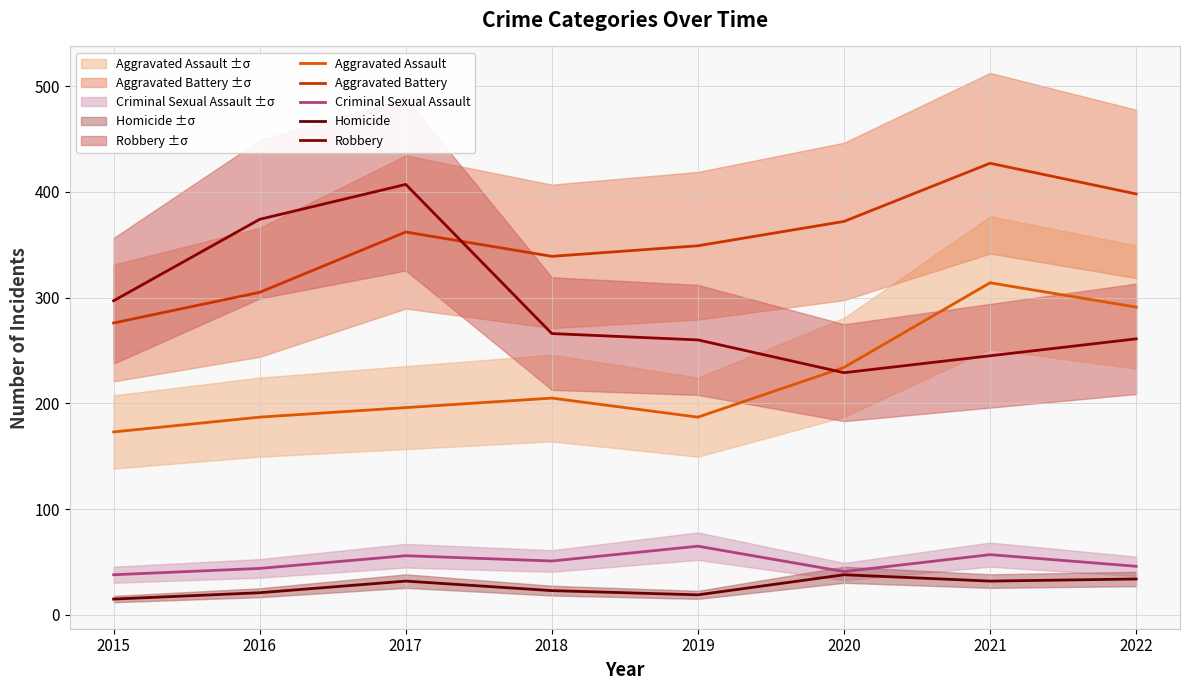

What is the difference between the Criminal Sexual Assault values at 2016 and 2018?

7